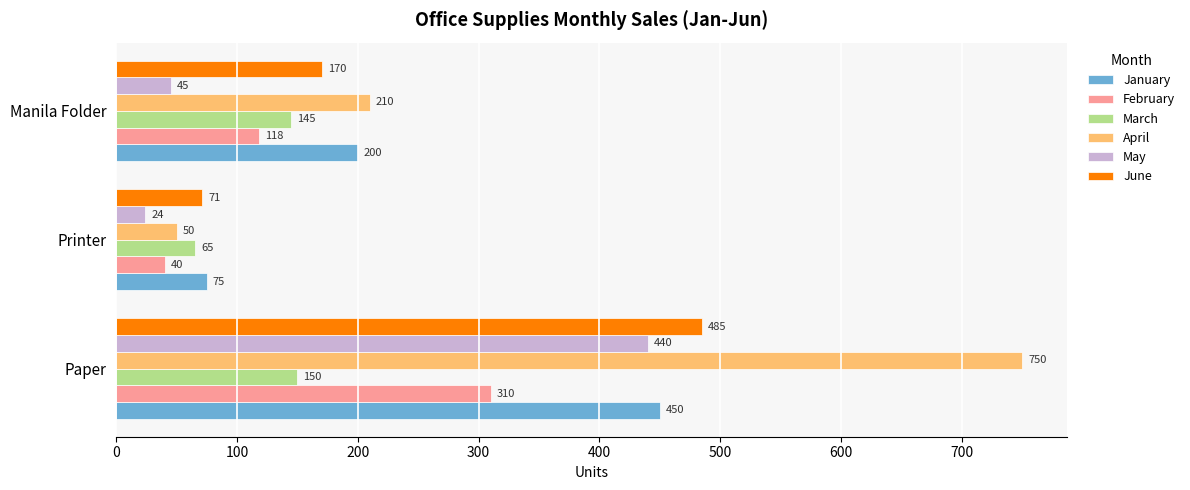

What is the sum of all March values?

360